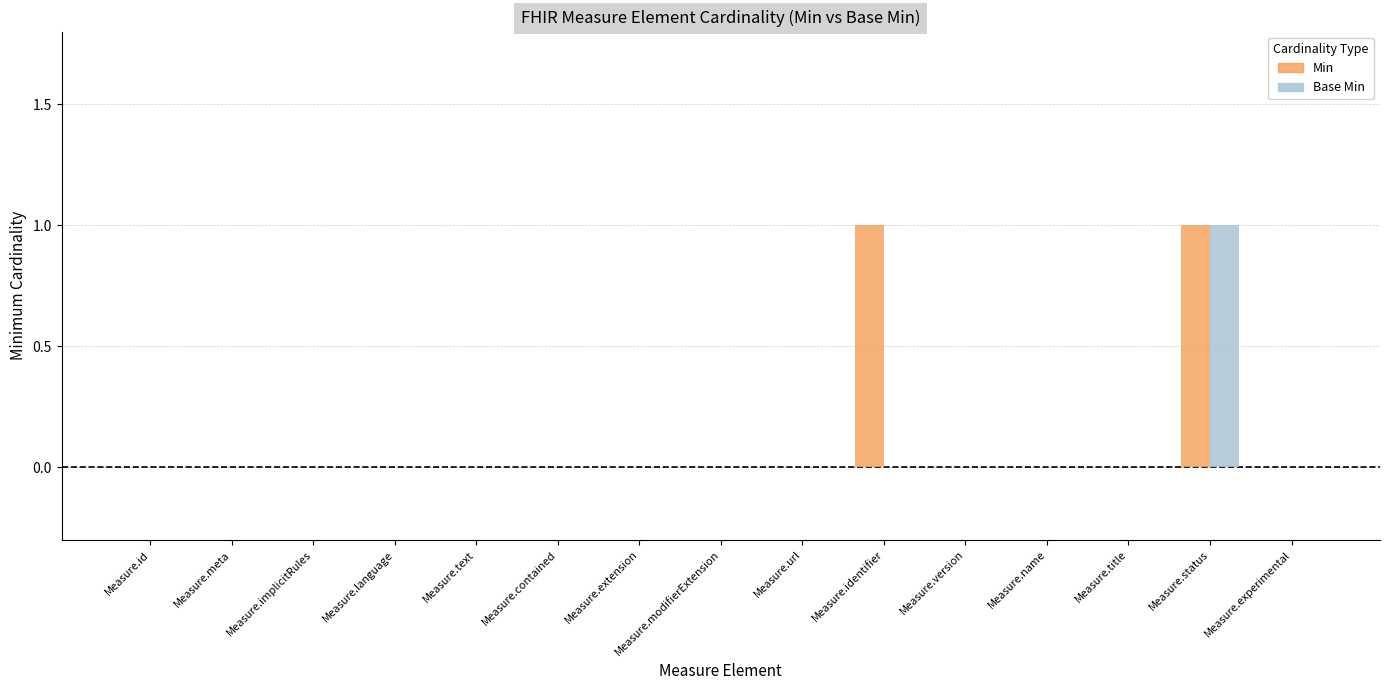

Reading left to right, what are all the values shown in this chart?

Min: Measure.id=0	Measure.meta=0	Measure.implicitRules=0	Measure.language=0	Measure.text=0	Measure.contained=0	Measure.extension=0	Measure.modifierExtension=0	Measure.url=0	Measure.identifier=1	Measure.version=0	Measure.name=0	Measure.title=0	Measure.status=1	Measure.experimental=0
Base Min: Measure.id=0	Measure.meta=0	Measure.implicitRules=0	Measure.language=0	Measure.text=0	Measure.contained=0	Measure.extension=0	Measure.modifierExtension=0	Measure.url=0	Measure.identifier=0	Measure.version=0	Measure.name=0	Measure.title=0	Measure.status=1	Measure.experimental=0